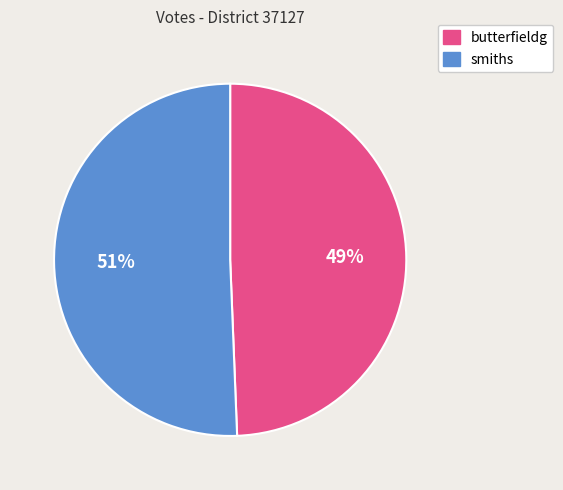

To the nearest percent, what percentage of the pie is butterfieldg?

49%